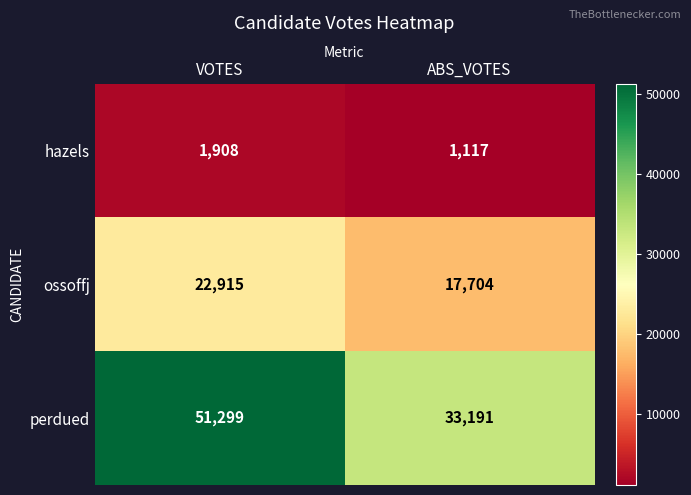

What is the difference between the highest and lowest values at VOTES?

49391